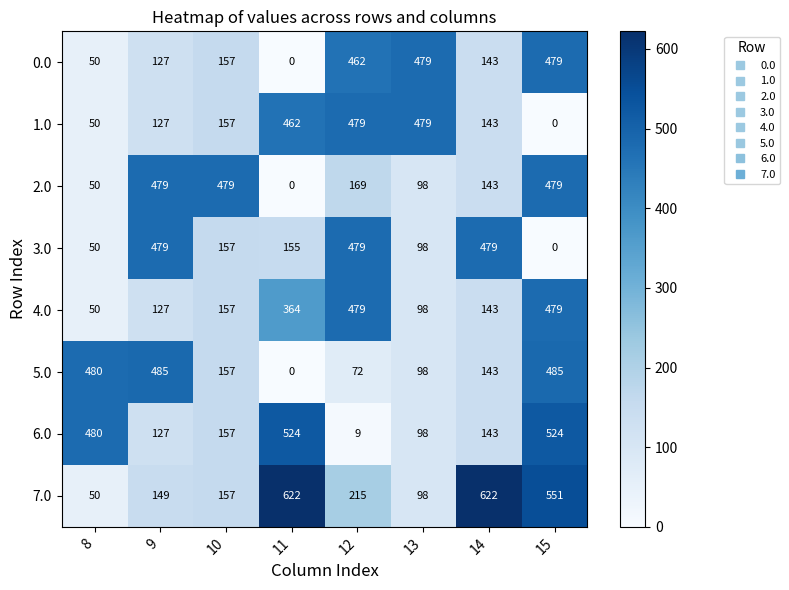

What is the total value across all series at 10?

1578